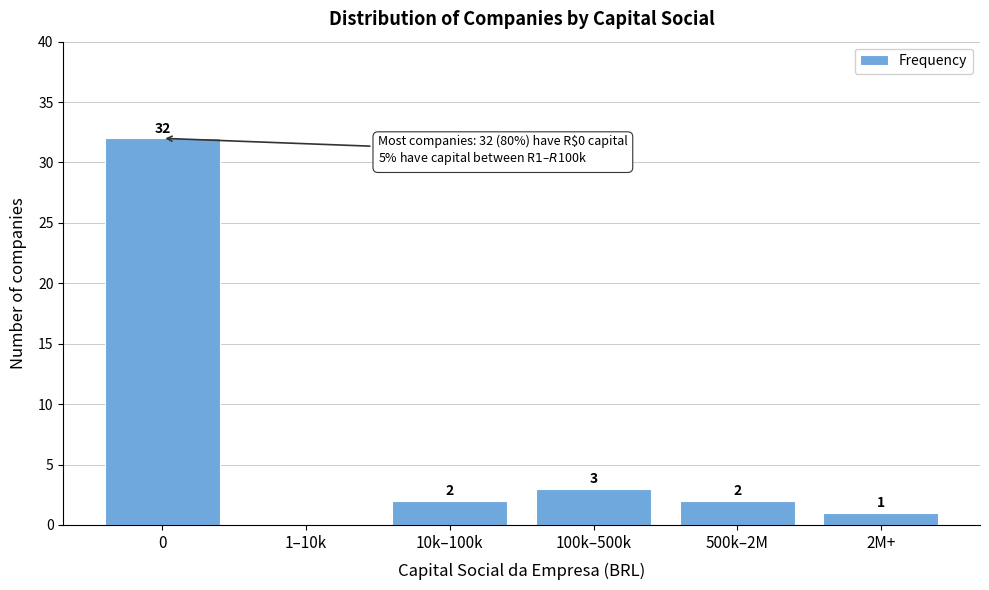

Reading left to right, transcribe all the data shown in this chart.

0=32	1–10k=0	10k–100k=2	100k–500k=3	500k–2M=2	2M+=1